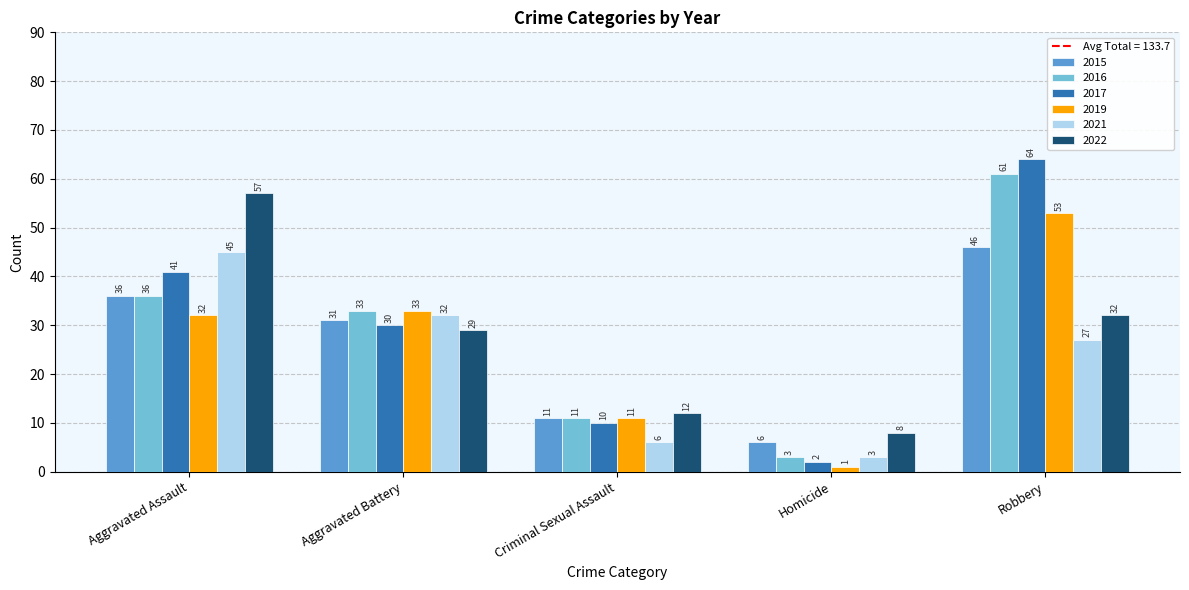

What is the label of the 3rd bar from the right?

Criminal Sexual Assault